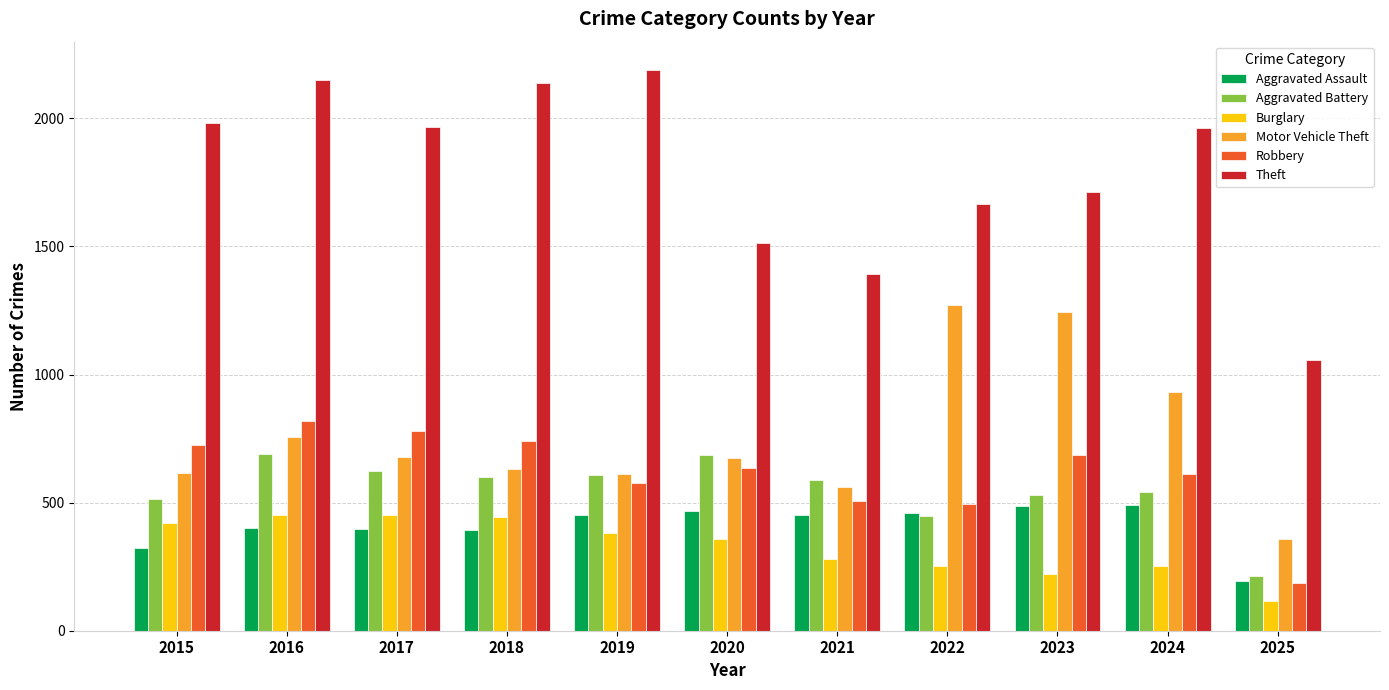

Between 2018 and 2024, which series saw the biggest shift?

Motor Vehicle Theft